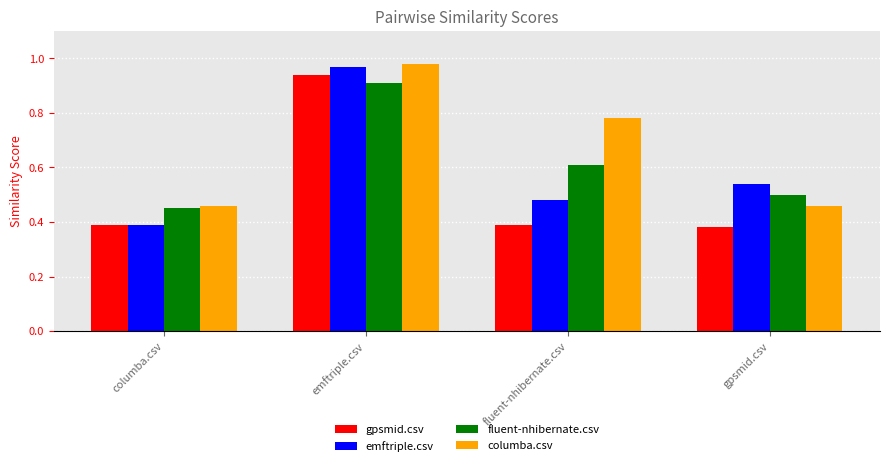

At which category is the sum across all series the highest?

emftriple.csv